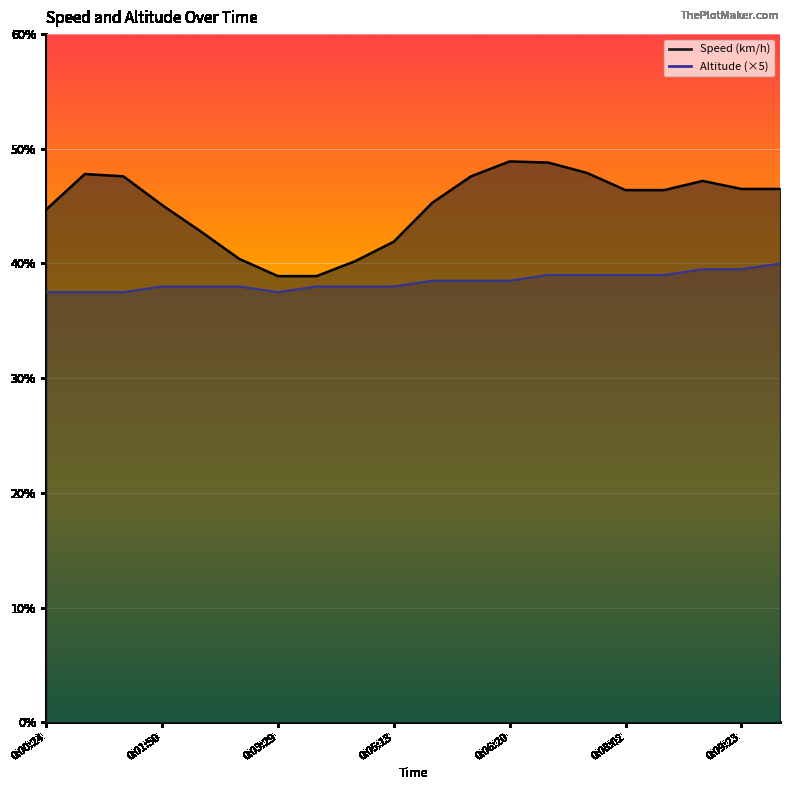

What is the label of the 7th point from the right?

0:06:50